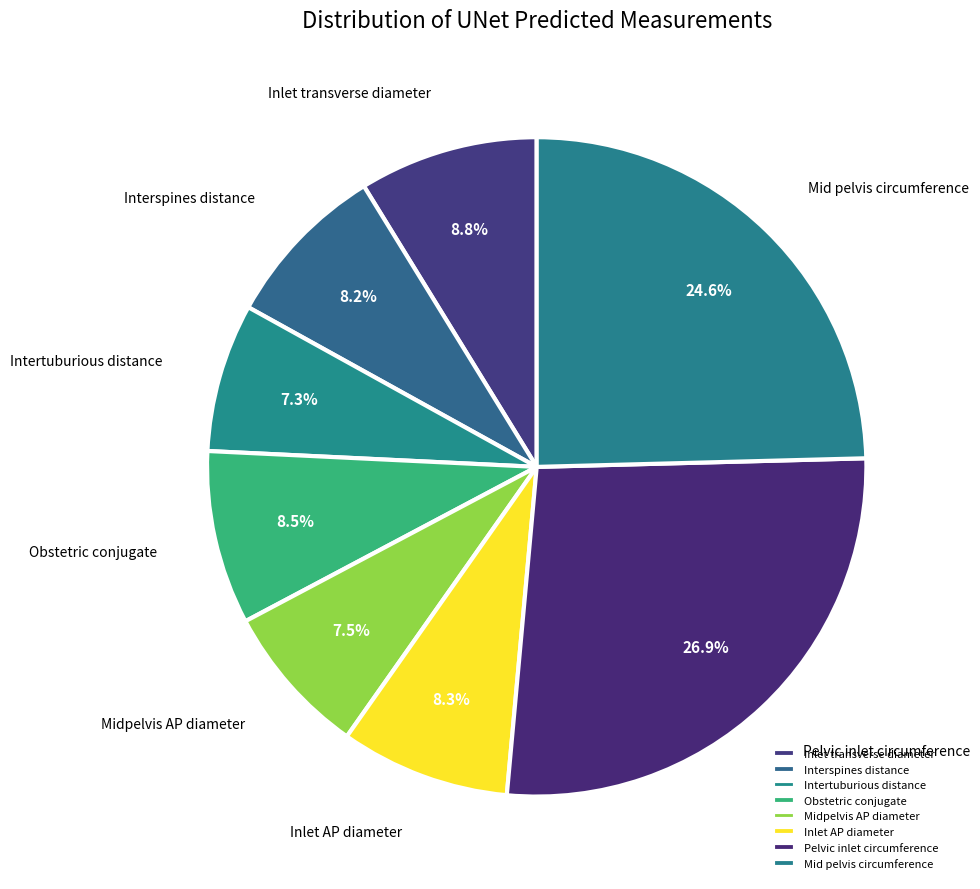

Which slice is the largest?

Pelvic inlet circumference